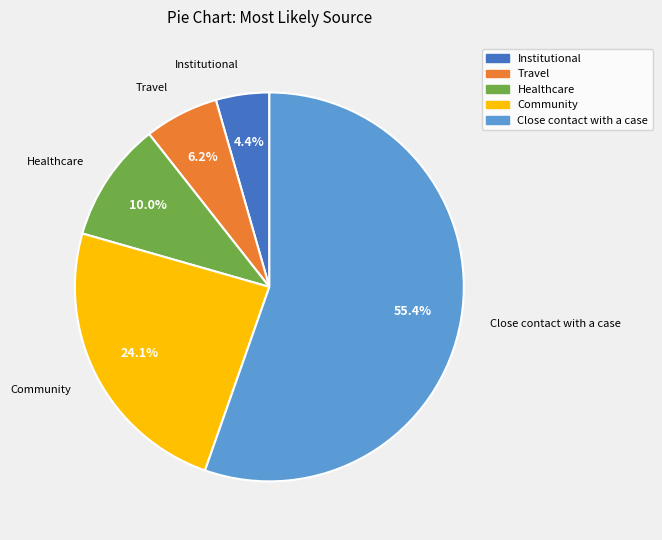

Which category accounts for the majority?

Close contact with a case